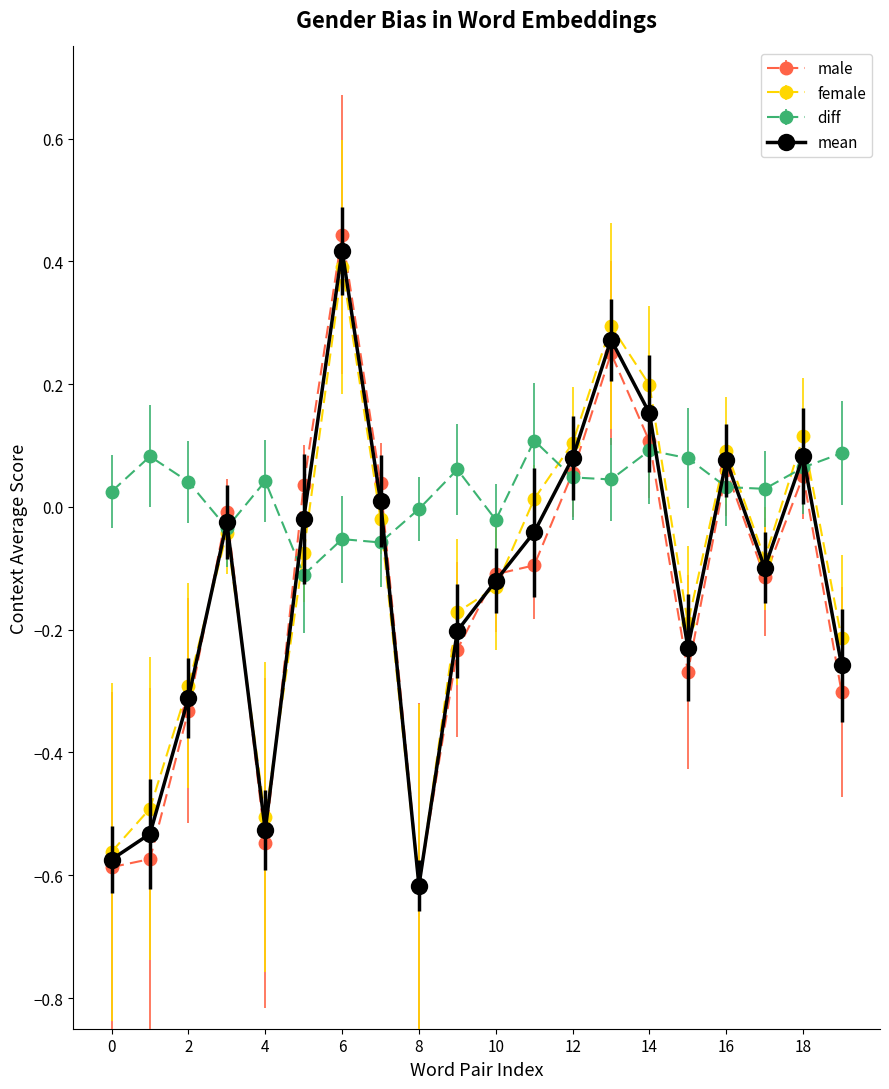

Which series has the largest total across all categories?

diff